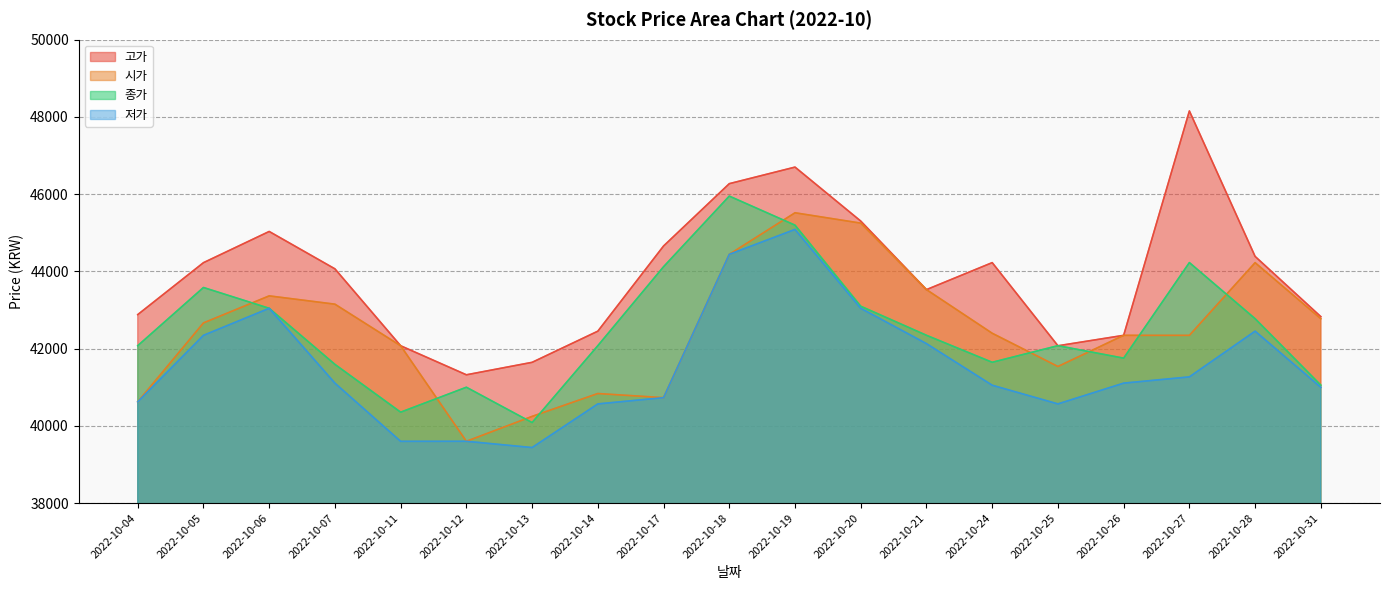

Which series has the largest total across all categories?

고가